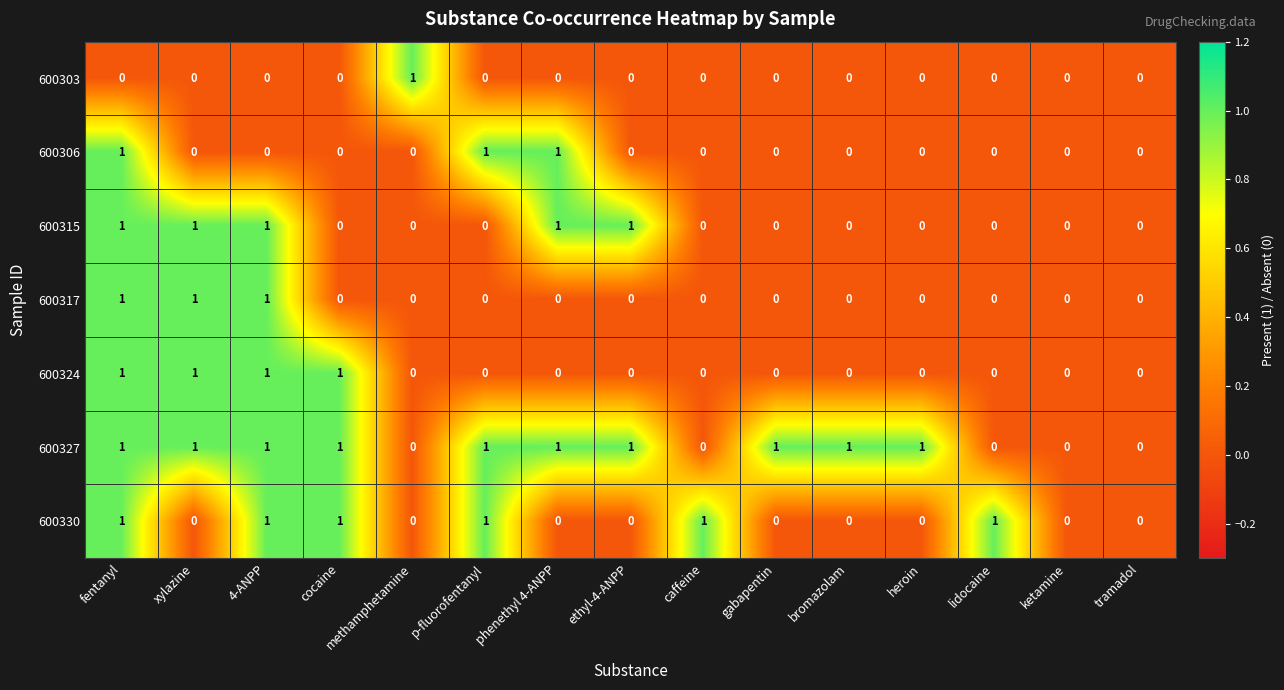

What is the sum of all 600324 values?

4